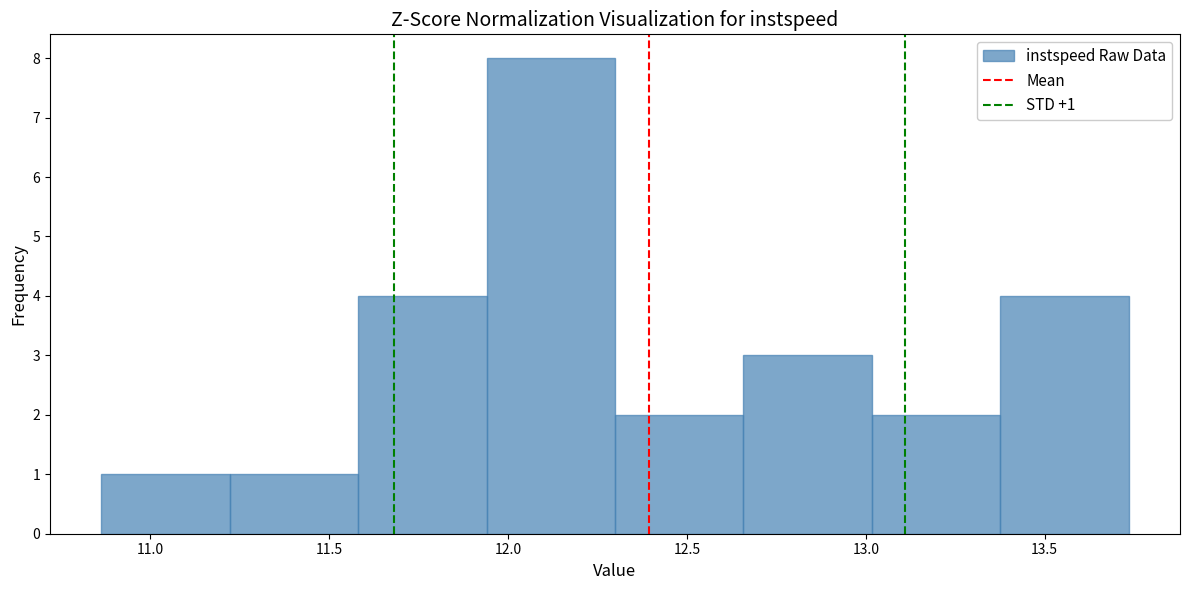

Which range on the x-axis has the tallest bar?

11.95 to 12.30